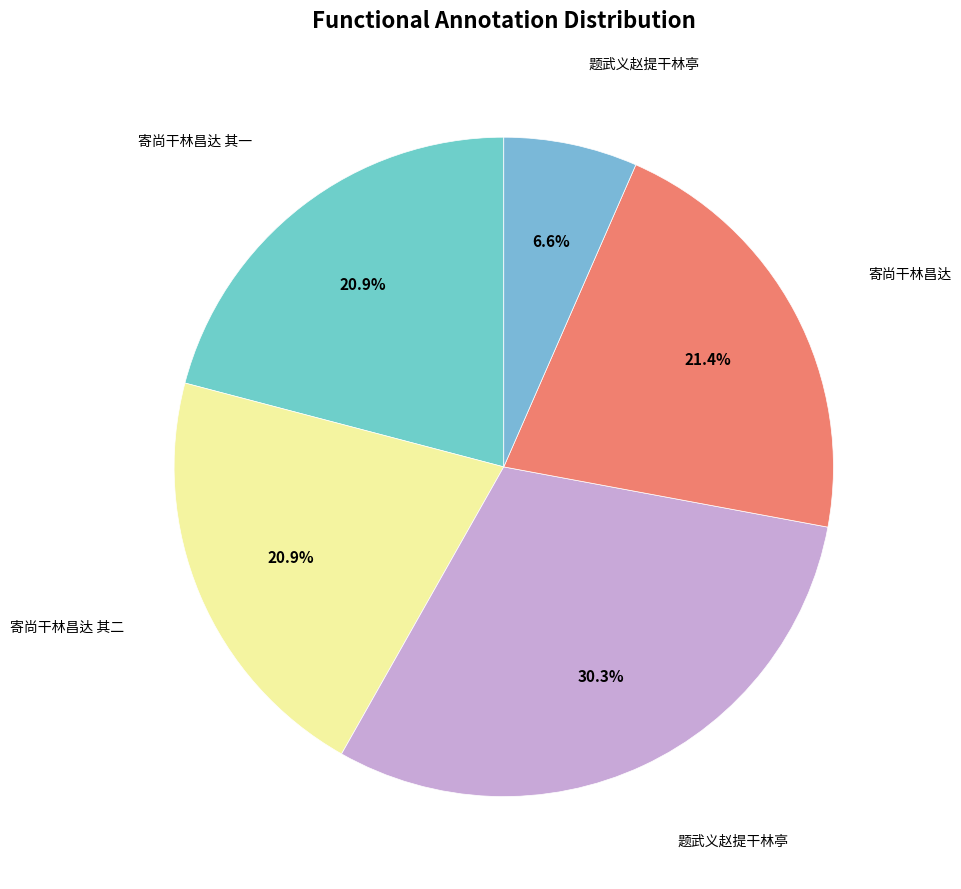

How many slices are in this pie chart?

5